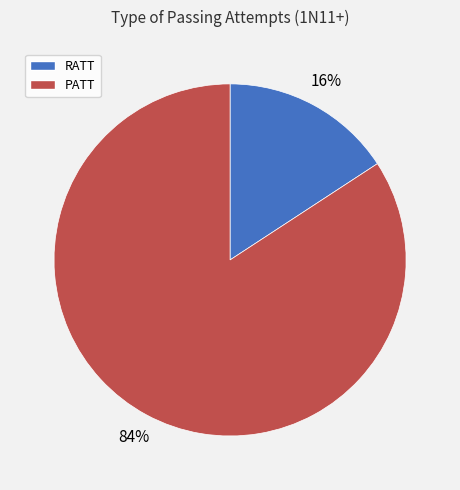

What is the smallest slice in the pie chart?

RATT